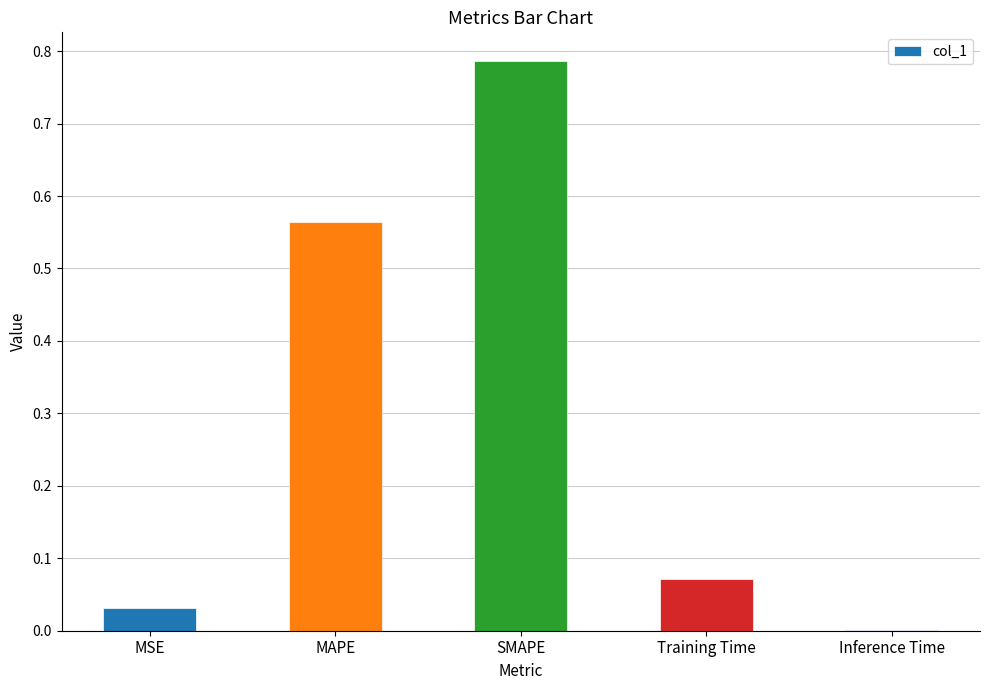

The value at SMAPE is 0.2. True or false?

False